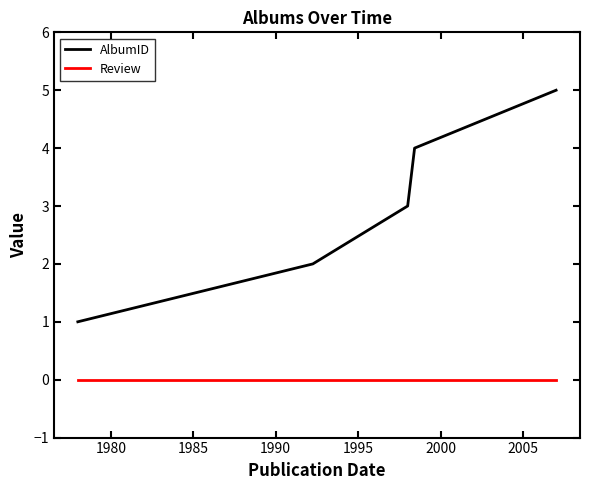

True or false: AlbumID and Review cross at least once.

False